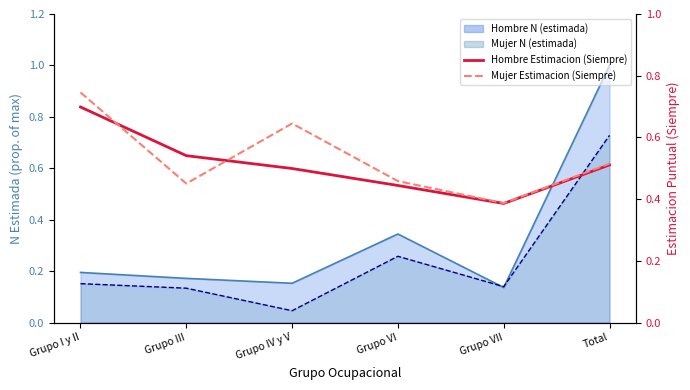

What is the difference between the Mujer Estimacion (Siempre) values at Grupo III and Total?

0.1